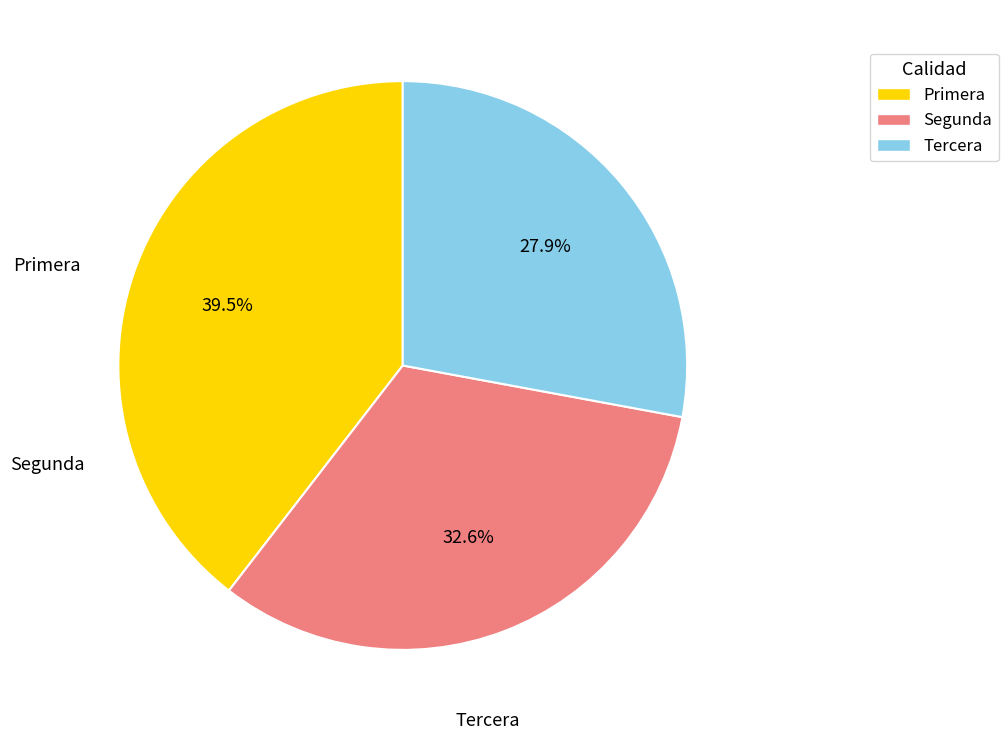

True or false: Segunda accounts for 20% of the total.

False